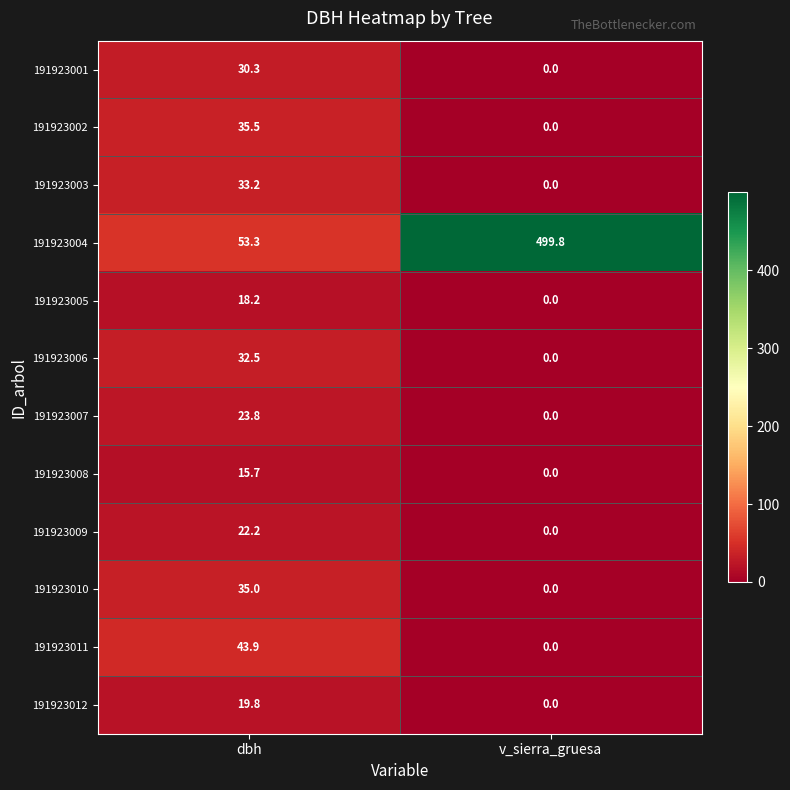

Reading right to left, what are all the values shown in this chart?

191923001: v_sierra_gruesa=0.0	dbh=30.3
191923002: v_sierra_gruesa=0.0	dbh=35.5
191923003: v_sierra_gruesa=0.0	dbh=33.2
191923004: v_sierra_gruesa=499.8	dbh=53.3
191923005: v_sierra_gruesa=0.0	dbh=18.2
191923006: v_sierra_gruesa=0.0	dbh=32.5
191923007: v_sierra_gruesa=0.0	dbh=23.8
191923008: v_sierra_gruesa=0.0	dbh=15.7
191923009: v_sierra_gruesa=0.0	dbh=22.2
191923010: v_sierra_gruesa=0.0	dbh=35.0
191923011: v_sierra_gruesa=0.0	dbh=43.9
191923012: v_sierra_gruesa=0.0	dbh=19.8